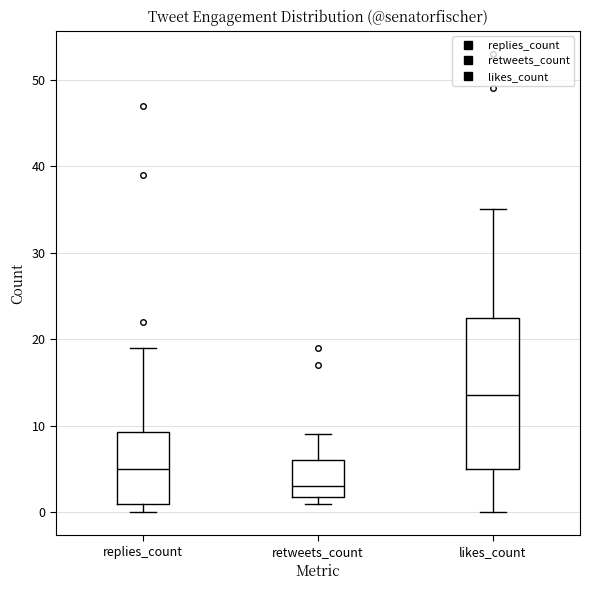

Reading left to right, read every box against the y-axis: the position of its median line, the range the box covers, and the ends of its whiskers. The values are not printed on the chart, so give them approximately, as read against the axis.

replies_count: median 5, box 1 to 9, whiskers 0 to 19
retweets_count: median 3, box 2 to 6, whiskers 1 to 9
likes_count: median 14, box 5 to 23, whiskers 0 to 35